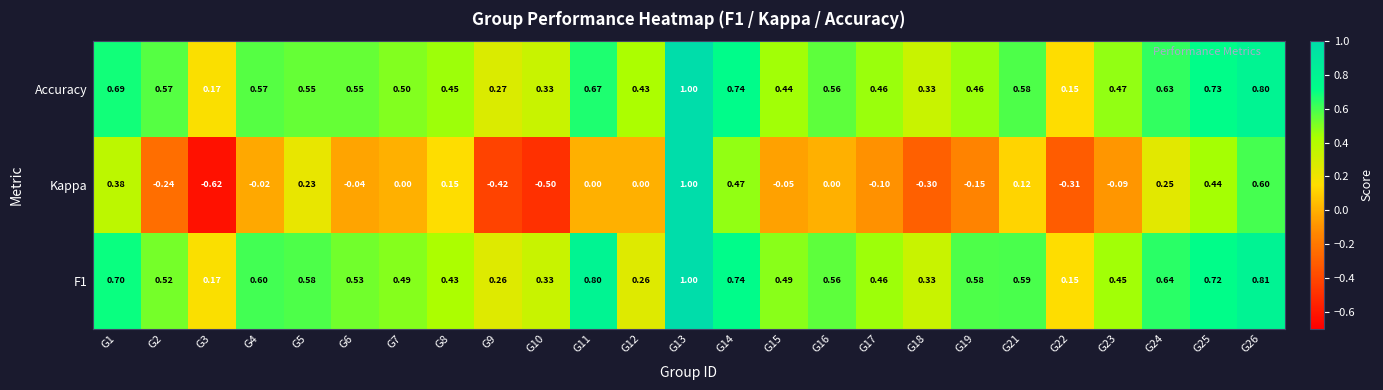

Which series has the largest range (max minus min)?

Kappa